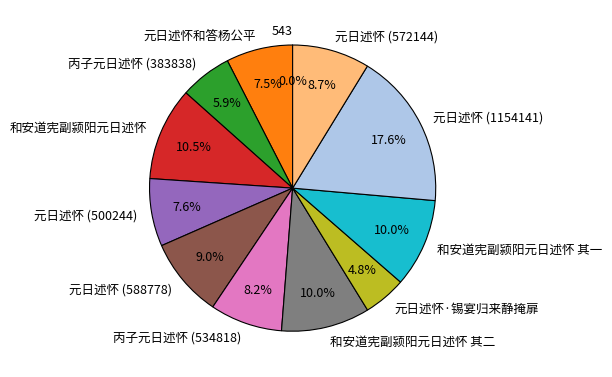

To the nearest percent, what is the average slice percentage?

8%